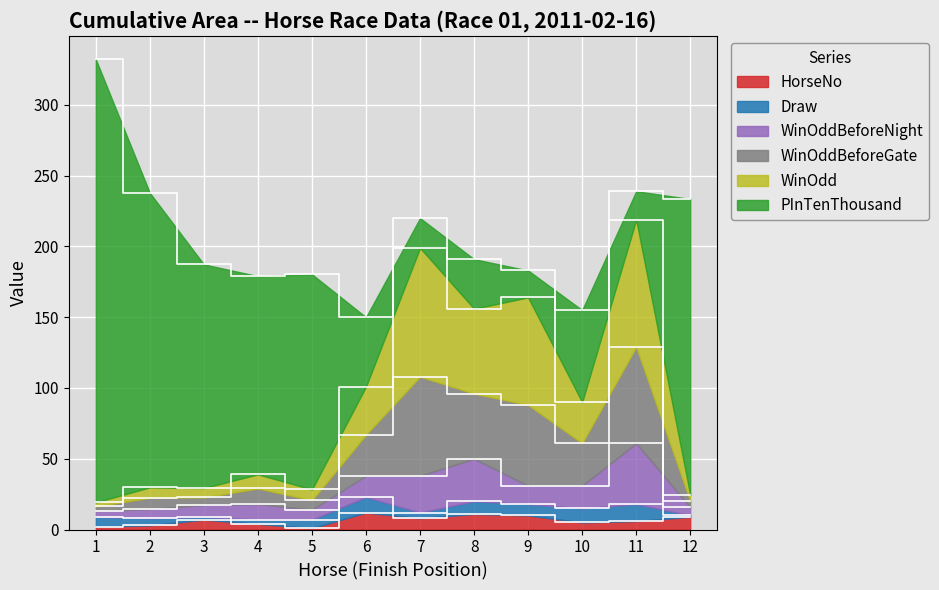

True or false: WinOdd has more than 0 interior local peaks.

True